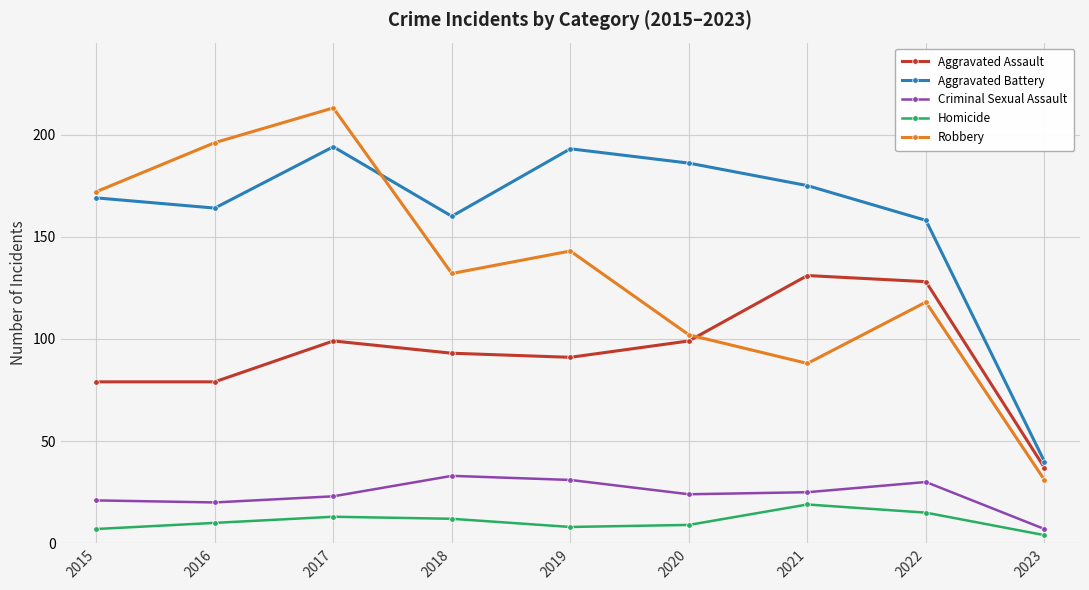

What is the difference between the Criminal Sexual Assault values at 2016 and 2018?

13